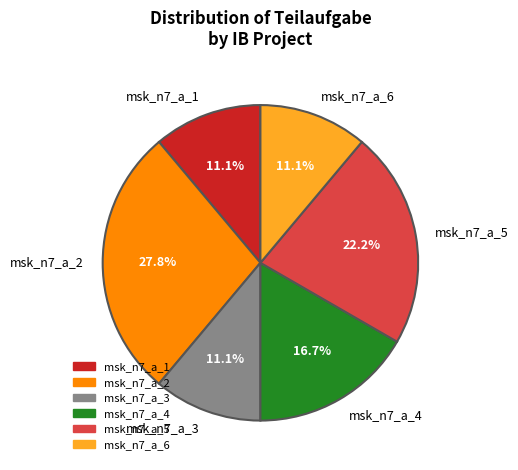

Approximately how many times larger is the value at msk_n7_a_6 compared to msk_n7_a_2?

0.4